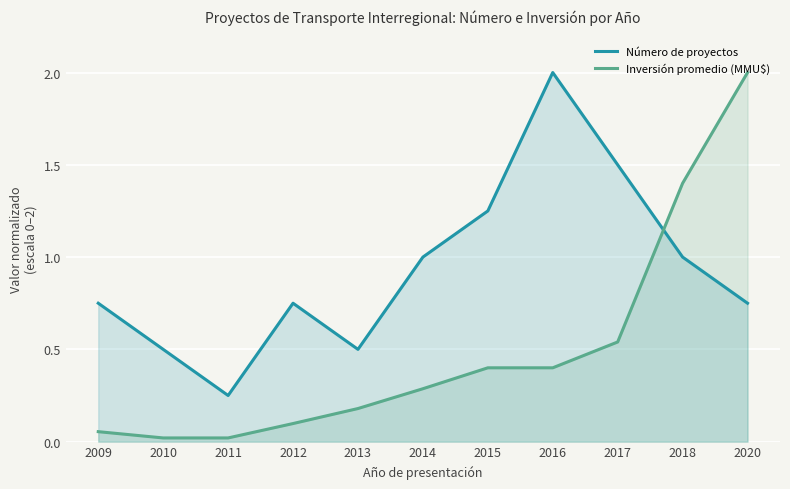

Rank the categories by Inversión promedio (MMU$) value from highest to lowest.

2020, 2018, 2017, 2015, 2016, 2014, 2013, 2012, 2009, 2010, 2011